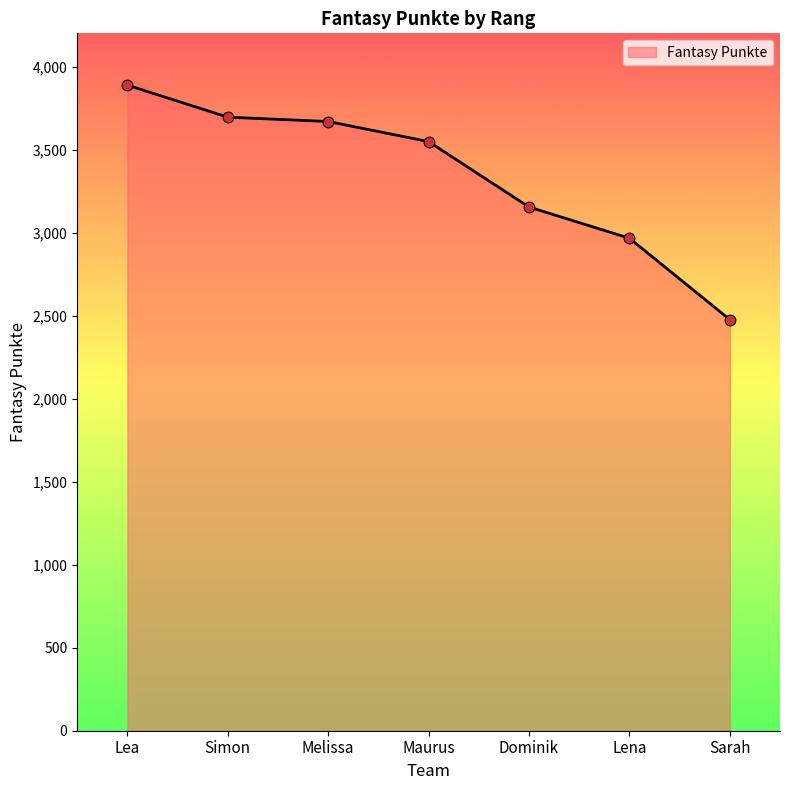

What is the ratio of the value at Sarah to the value at Simon?

0.7